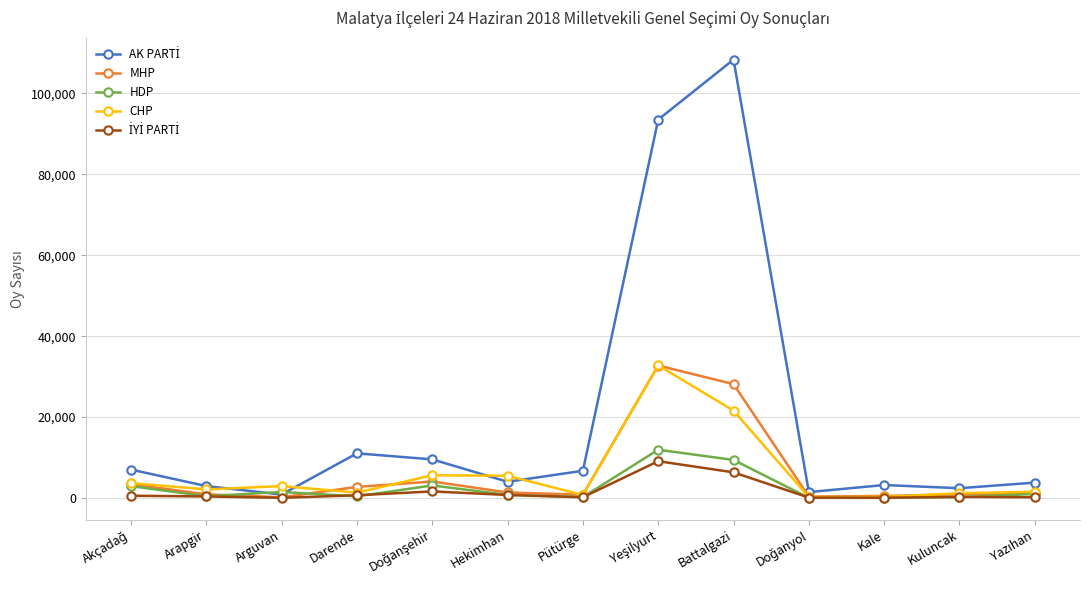

What is the maximum value for HDP?

11933